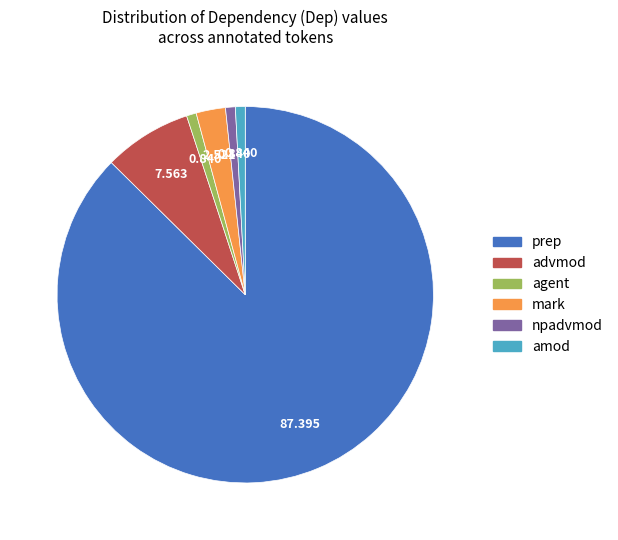

Which slice is the largest?

prep